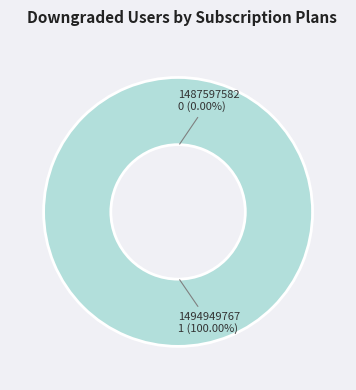

To the nearest percent, what is the difference between the largest and smallest slice percentages?

100%